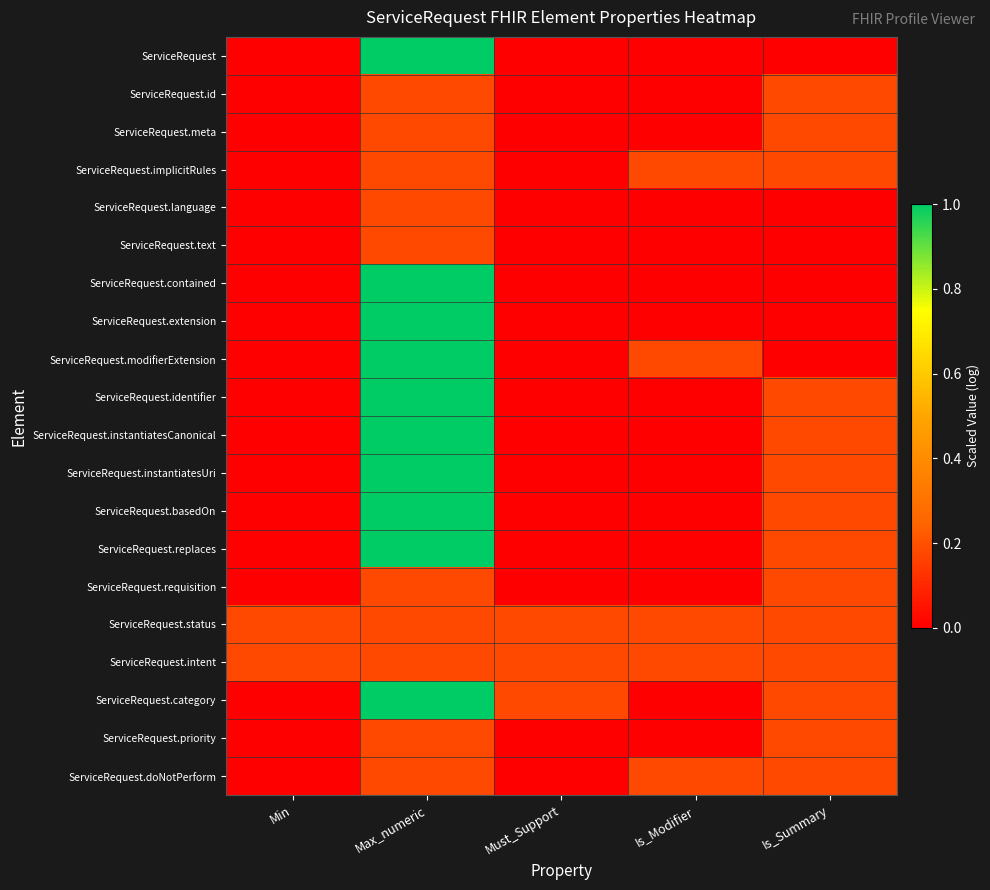

Reading left to right, list all the values displayed in this chart.

ServiceRequest: Min=0.0	Max_numeric=1.0	Must_Support=0.0	Is_Modifier=0.0	Is_Summary=0.0
ServiceRequest.id: Min=0.0	Max_numeric=0.2	Must_Support=0.0	Is_Modifier=0.0	Is_Summary=0.2
ServiceRequest.meta: Min=0.0	Max_numeric=0.2	Must_Support=0.0	Is_Modifier=0.0	Is_Summary=0.2
ServiceRequest.implicitRules: Min=0.0	Max_numeric=0.2	Must_Support=0.0	Is_Modifier=0.2	Is_Summary=0.2
ServiceRequest.language: Min=0.0	Max_numeric=0.2	Must_Support=0.0	Is_Modifier=0.0	Is_Summary=0.0
ServiceRequest.text: Min=0.0	Max_numeric=0.2	Must_Support=0.0	Is_Modifier=0.0	Is_Summary=0.0
ServiceRequest.contained: Min=0.0	Max_numeric=1.0	Must_Support=0.0	Is_Modifier=0.0	Is_Summary=0.0
ServiceRequest.extension: Min=0.0	Max_numeric=1.0	Must_Support=0.0	Is_Modifier=0.0	Is_Summary=0.0
ServiceRequest.modifierExtension: Min=0.0	Max_numeric=1.0	Must_Support=0.0	Is_Modifier=0.2	Is_Summary=0.0
ServiceRequest.identifier: Min=0.0	Max_numeric=1.0	Must_Support=0.0	Is_Modifier=0.0	Is_Summary=0.2
ServiceRequest.instantiatesCanonical: Min=0.0	Max_numeric=1.0	Must_Support=0.0	Is_Modifier=0.0	Is_Summary=0.2
ServiceRequest.instantiatesUri: Min=0.0	Max_numeric=1.0	Must_Support=0.0	Is_Modifier=0.0	Is_Summary=0.2
ServiceRequest.basedOn: Min=0.0	Max_numeric=1.0	Must_Support=0.0	Is_Modifier=0.0	Is_Summary=0.2
ServiceRequest.replaces: Min=0.0	Max_numeric=1.0	Must_Support=0.0	Is_Modifier=0.0	Is_Summary=0.2
ServiceRequest.requisition: Min=0.0	Max_numeric=0.2	Must_Support=0.0	Is_Modifier=0.0	Is_Summary=0.2
ServiceRequest.status: Min=0.2	Max_numeric=0.2	Must_Support=0.2	Is_Modifier=0.2	Is_Summary=0.2
ServiceRequest.intent: Min=0.2	Max_numeric=0.2	Must_Support=0.2	Is_Modifier=0.2	Is_Summary=0.2
ServiceRequest.category: Min=0.0	Max_numeric=1.0	Must_Support=0.2	Is_Modifier=0.0	Is_Summary=0.2
ServiceRequest.priority: Min=0.0	Max_numeric=0.2	Must_Support=0.0	Is_Modifier=0.0	Is_Summary=0.2
ServiceRequest.doNotPerform: Min=0.0	Max_numeric=0.2	Must_Support=0.0	Is_Modifier=0.2	Is_Summary=0.2